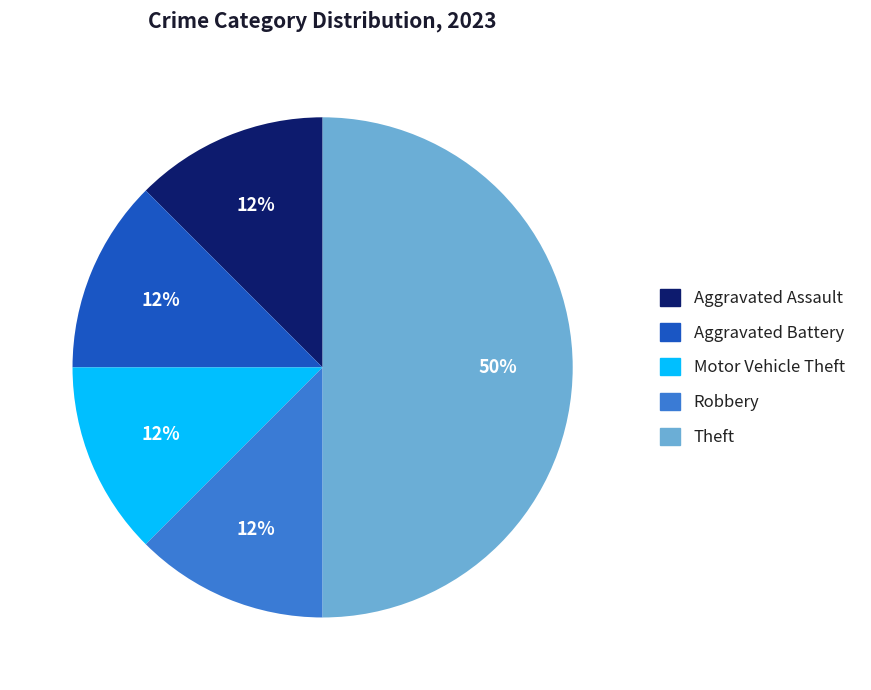

Which category has the biggest portion of the pie?

Theft